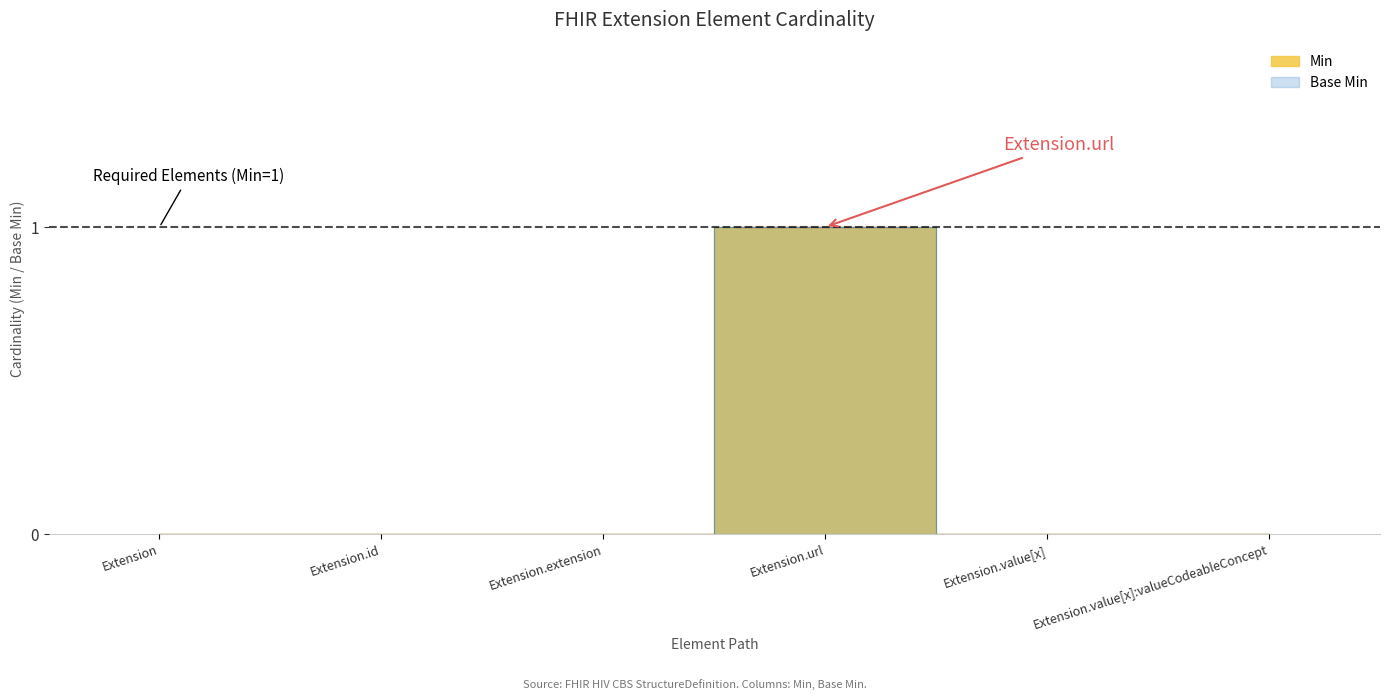

Between Extension.value[x]:valueCodeableConcept and Extension.url, which is larger?

Extension.url